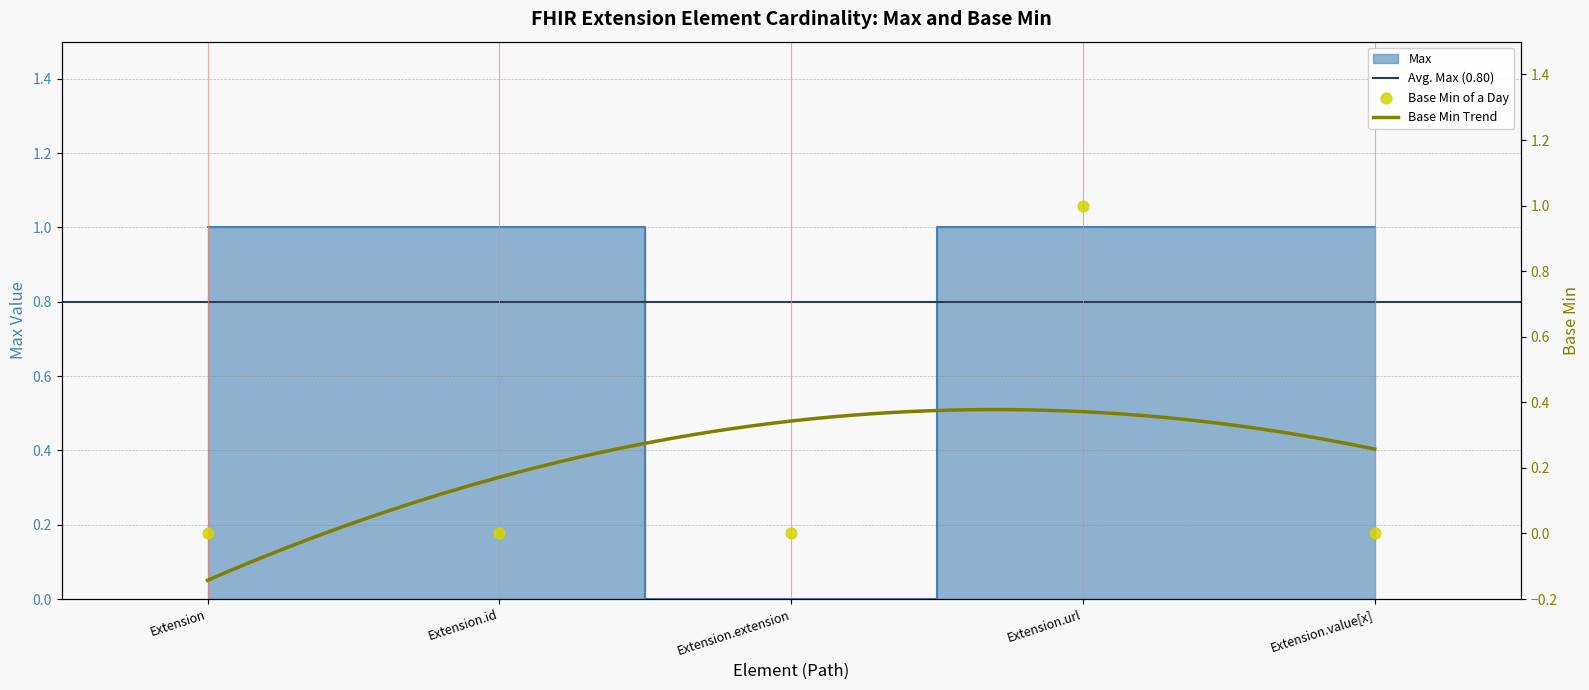

Which series contains the lowest Y value?

Max